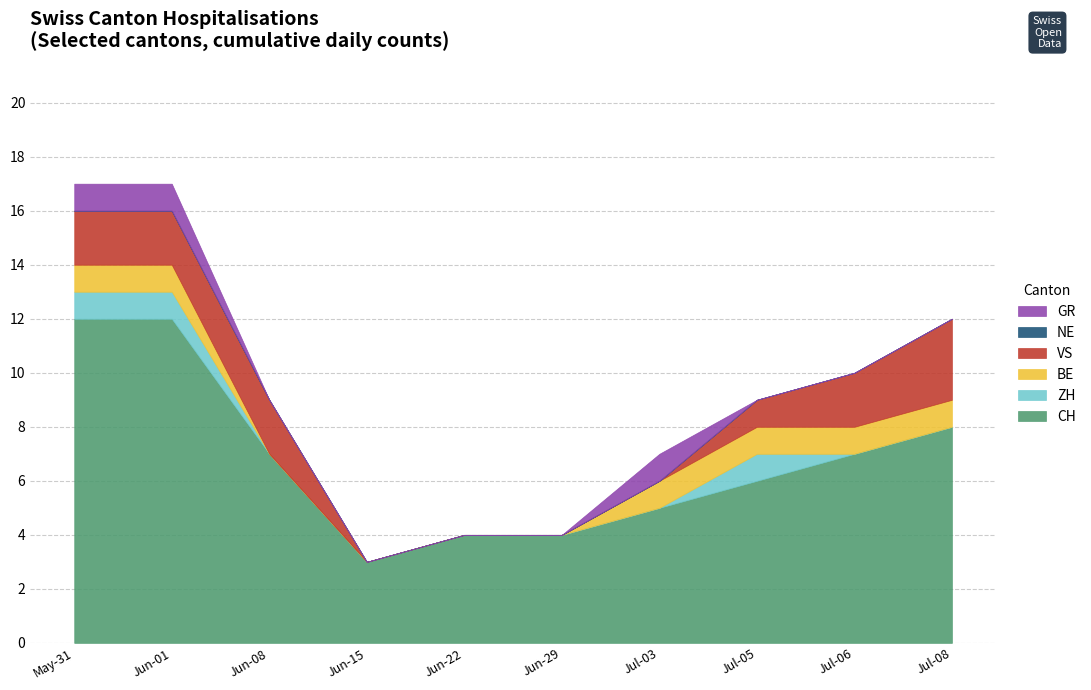

True or false: NE and VS intersect in this chart.

False